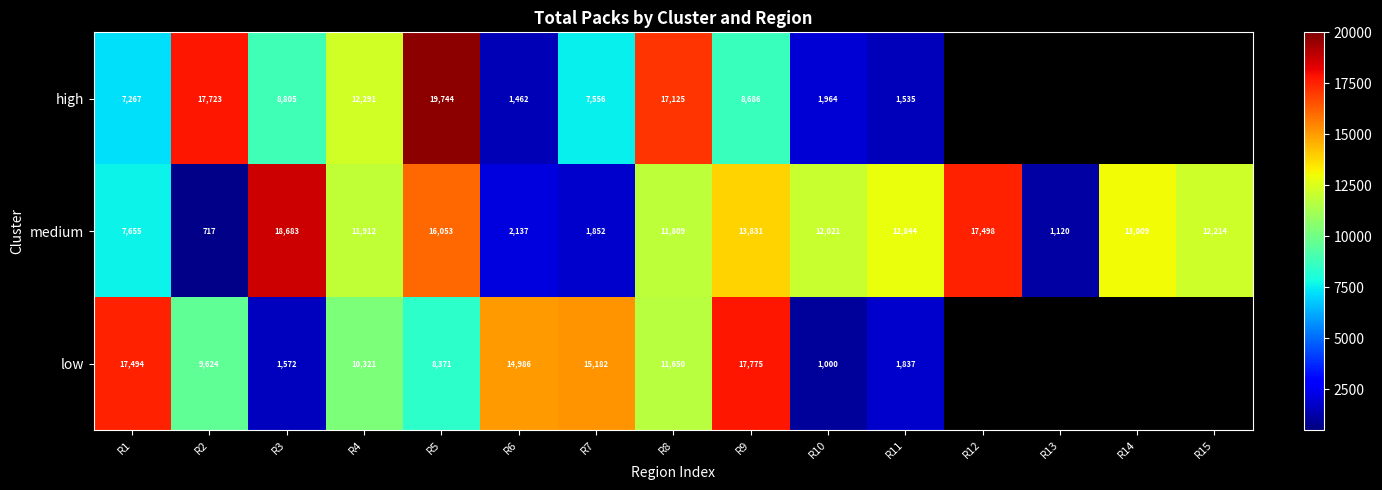

Which series changed the most between R7 and R9?

medium